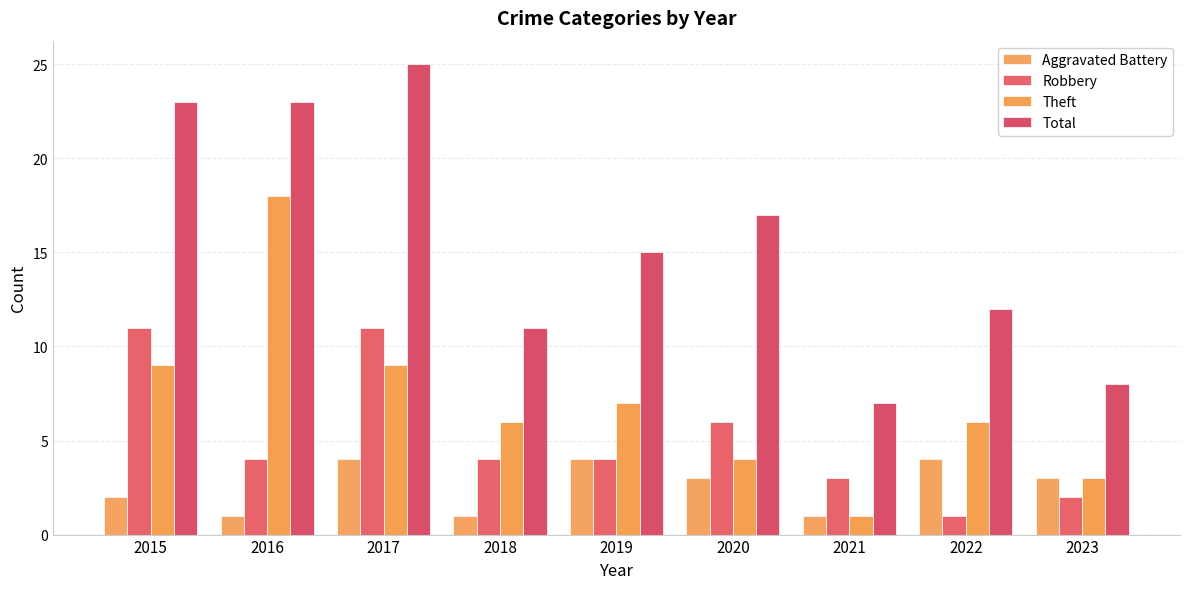

At which label does Theft reach its peak?

2016